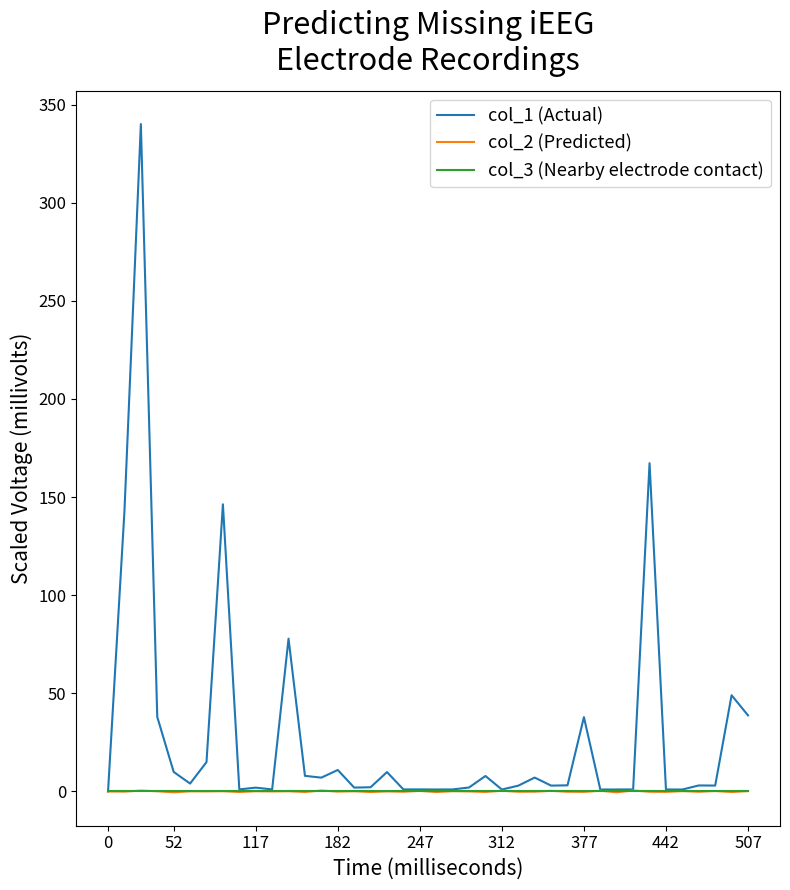

What are all the series names shown in the legend?

col_1 (Actual), col_2 (Predicted), col_3 (Nearby electrode contact)